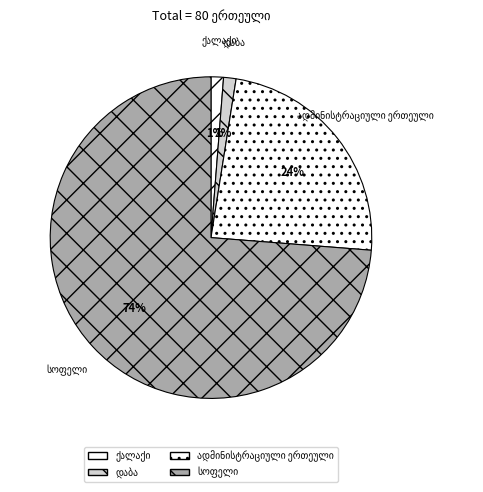

Which slice is the smallest?

ქალაქი